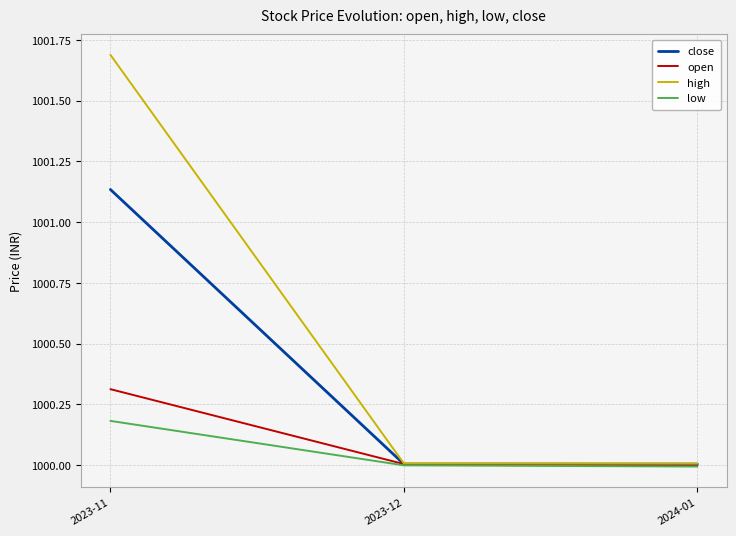

What position from the left is 2024-01?

3